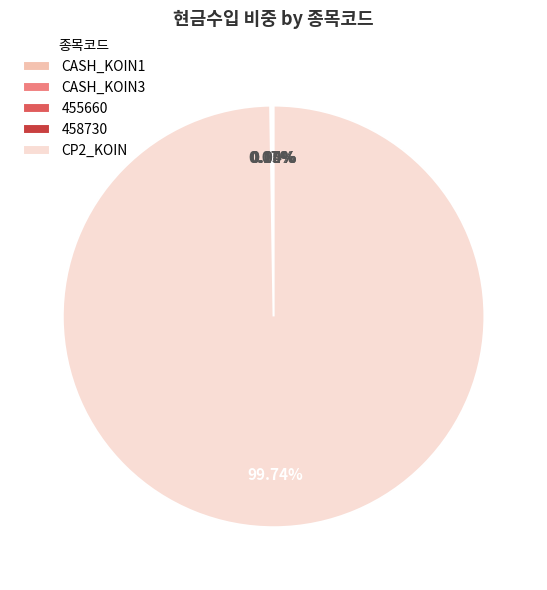

Which category has the biggest portion of the pie?

CP2_KOIN